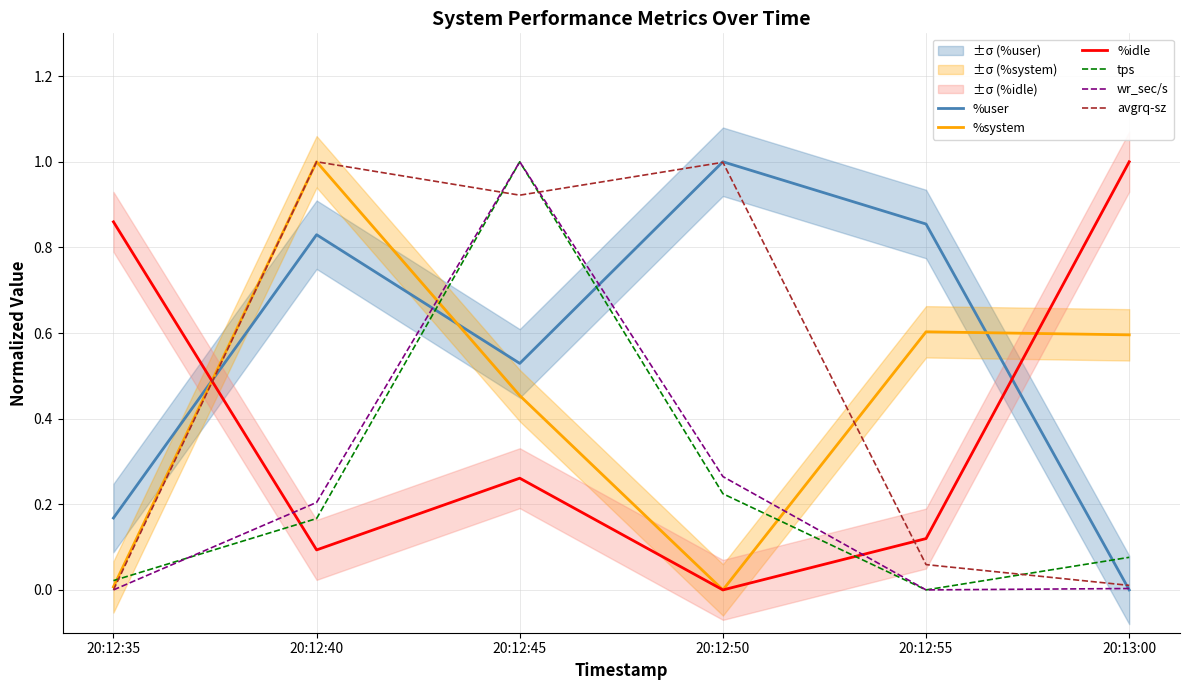

True or false: %system has a value of 0.6 at 20:12:55.

True